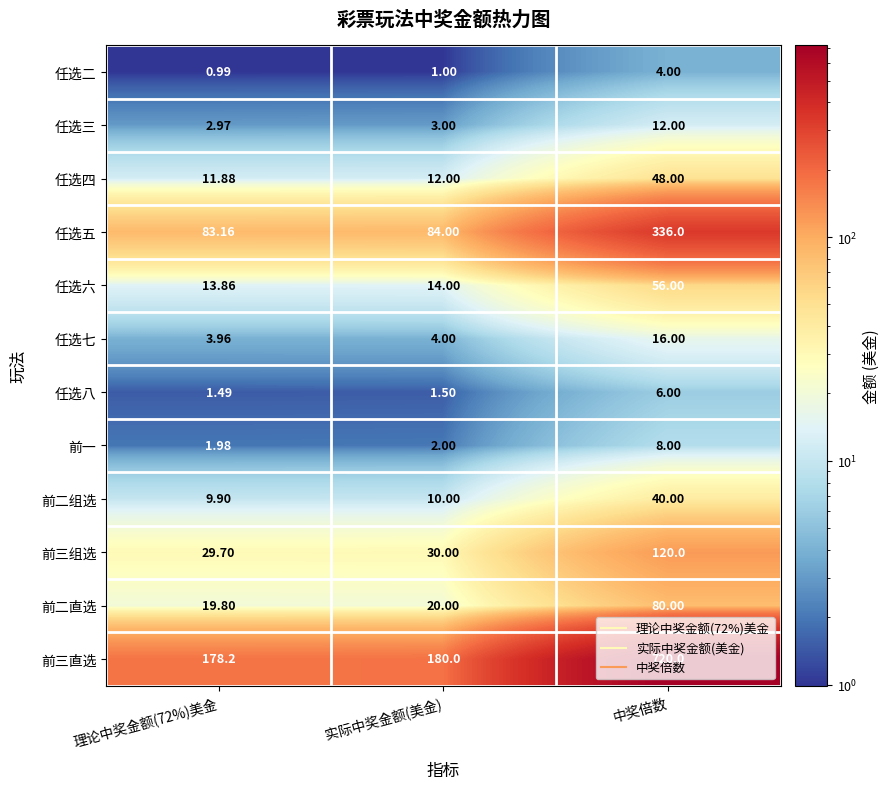

List the series in order of their peak value, lowest first.

任选二, 任选八, 前一, 任选三, 任选七, 前二组选, 任选四, 任选六, 前二直选, 前三组选, 任选五, 前三直选